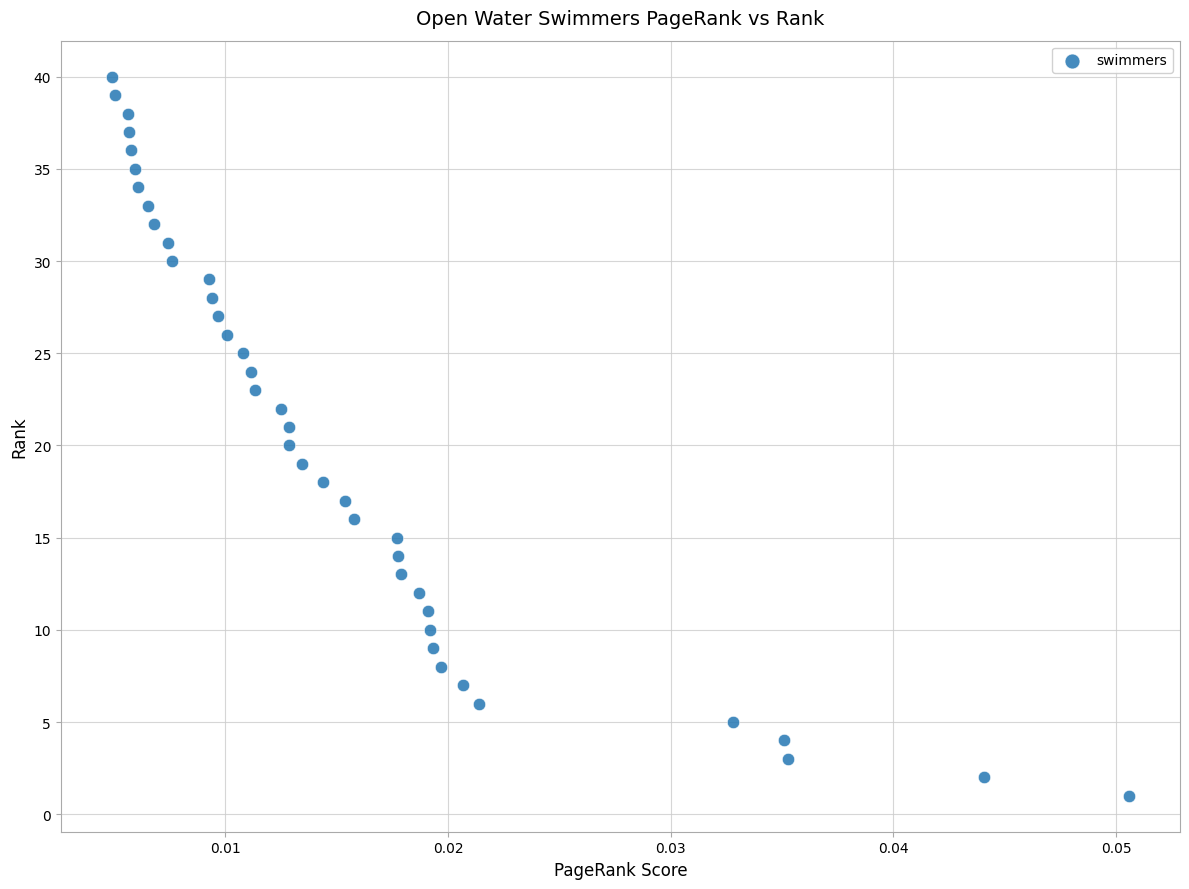

What is the range of Y values (max minus min)?

39